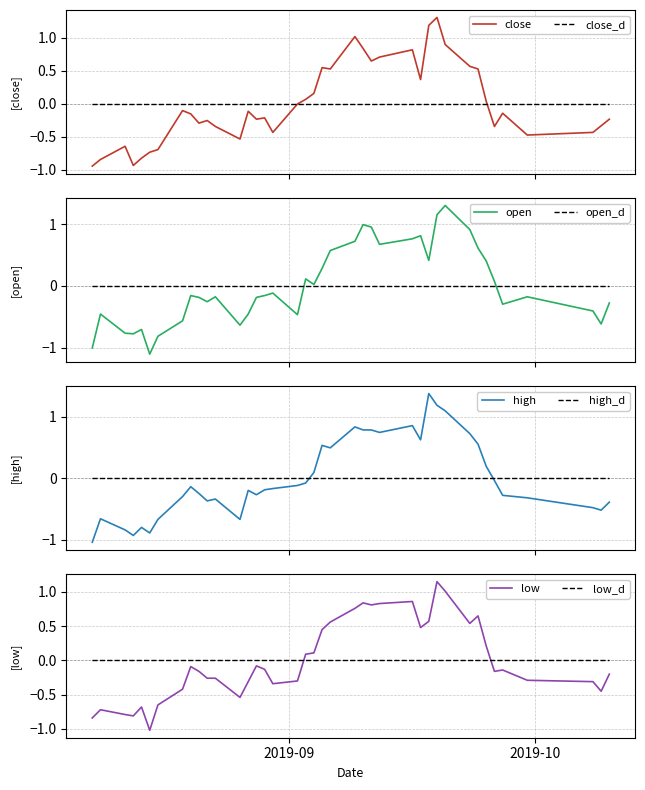

True or false: high has more than 2 points higher than both neighbors.

True